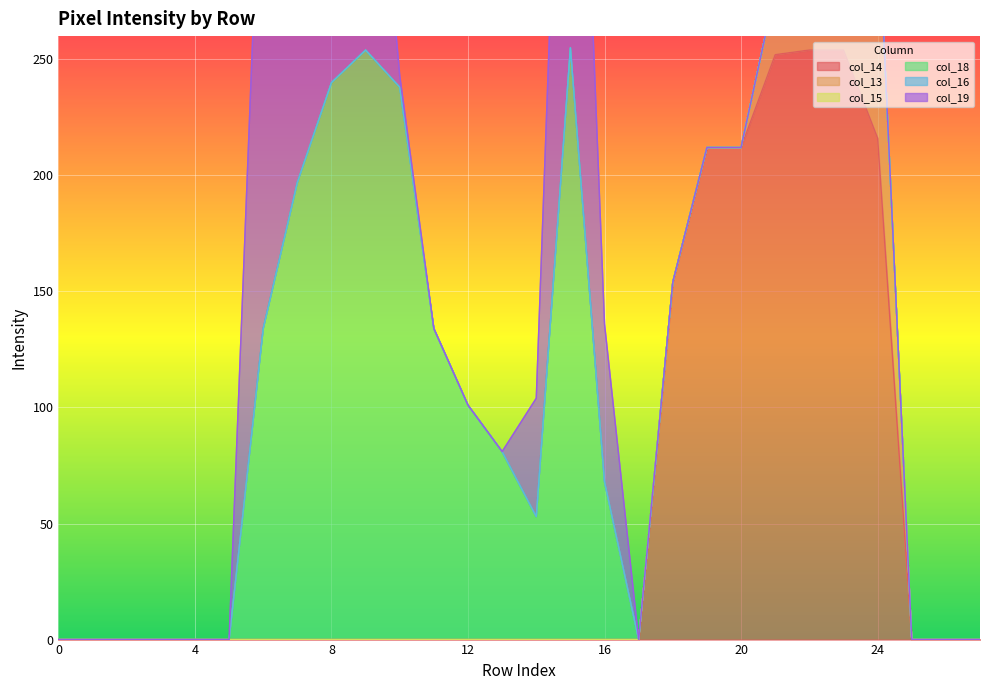

What is the highest value of the col_14 series?

254